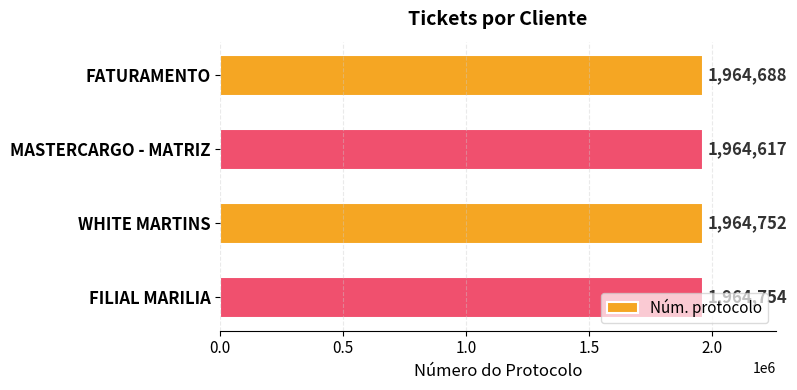

What is the ratio of the value at MASTERCARGO - MATRIZ to the value at WHITE MARTINS?

1.0